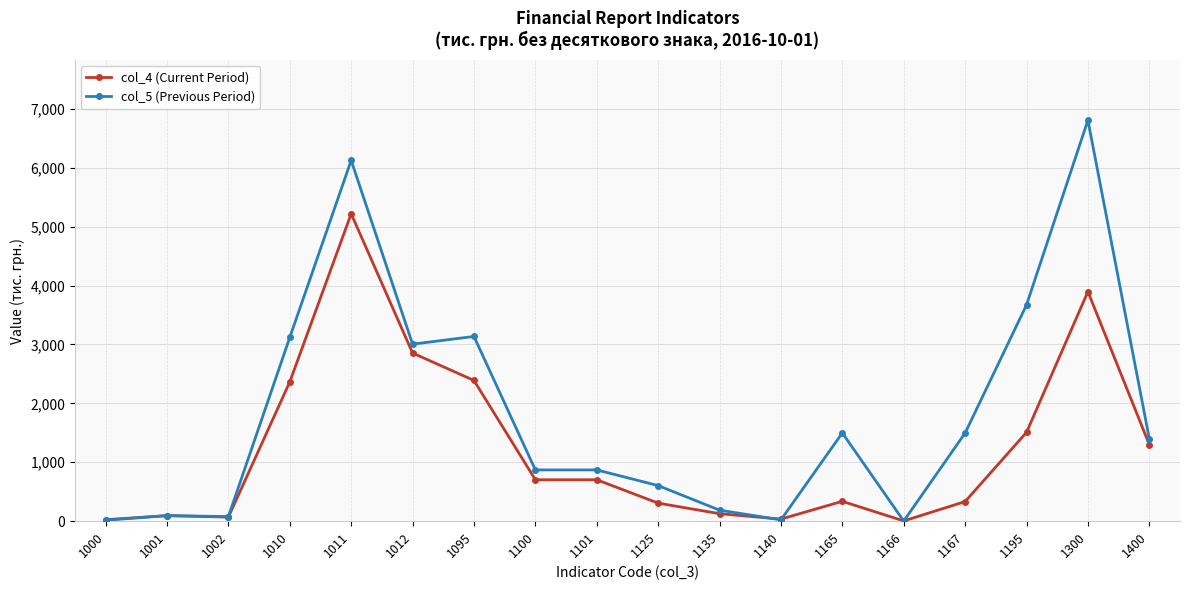

True or false: col_5 (Previous Period) has more than 1 points higher than both neighbors.

True